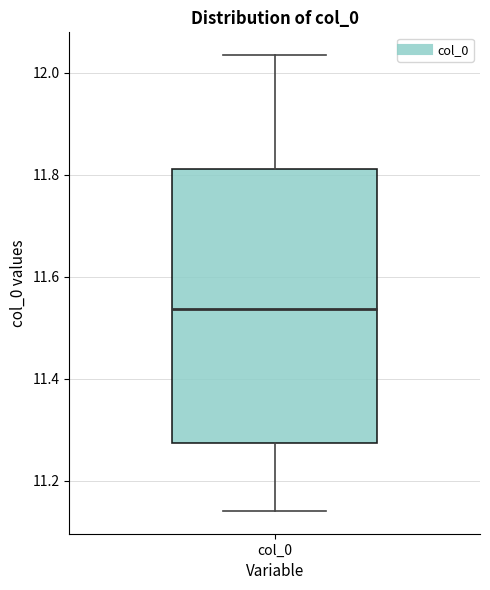

Transcribe this box plot: give where the median line is, the range the box spans, and where the two whiskers end, as read against the y-axis. The values are not printed on the chart, so give them approximately, as read against the axis.

median 11.54, box 11.28 to 11.82, whiskers 11.14 to 12.04